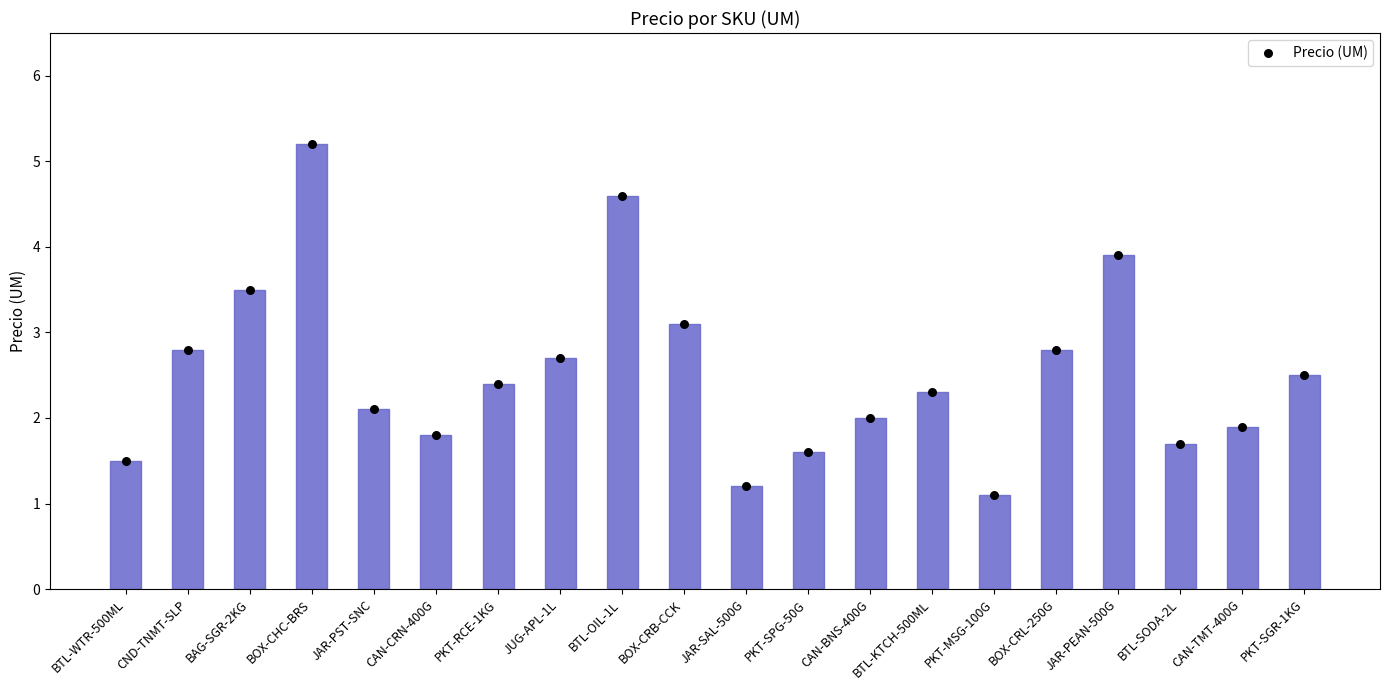

What is the change in value from PKT-RCE-1KG to BTL-OIL-1L?

+2.2